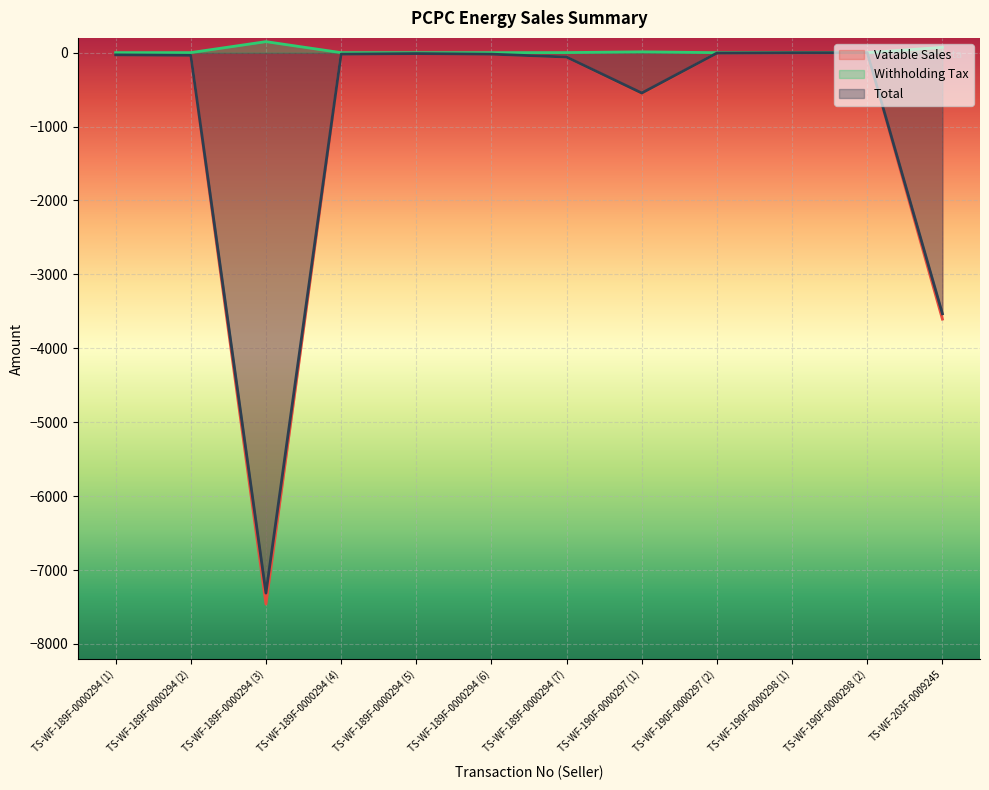

In Withholding Tax, how many points are lower than both neighbors (excluding endpoints)?

2